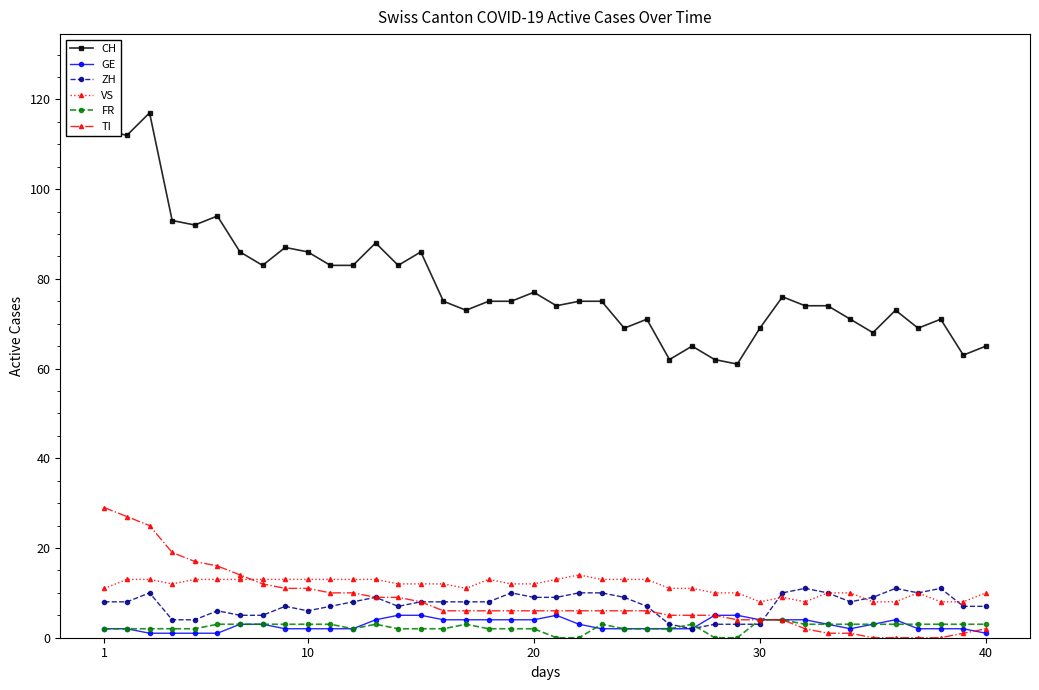

What is the maximum value for FR?

4